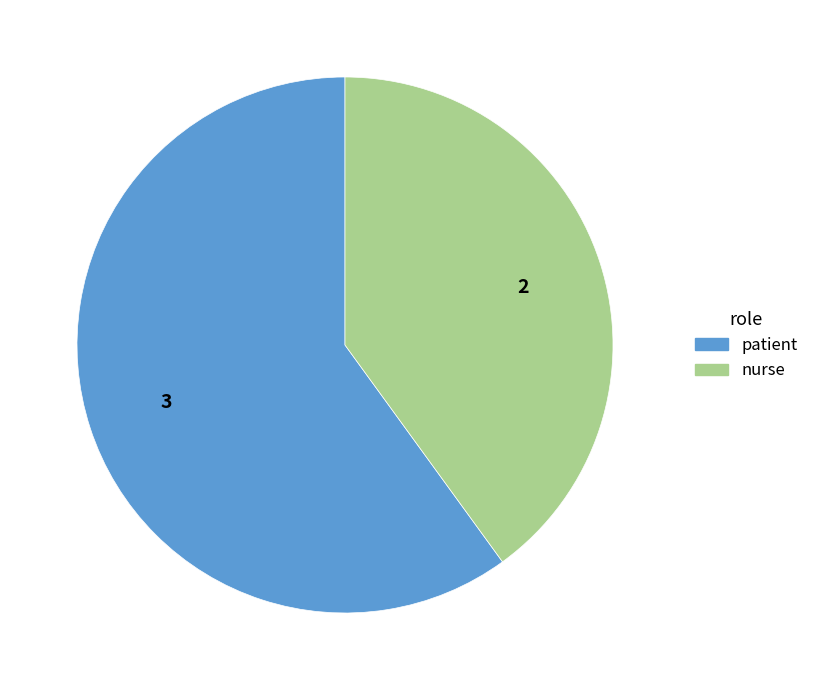

True or false: nurse accounts for 40% of the total.

True